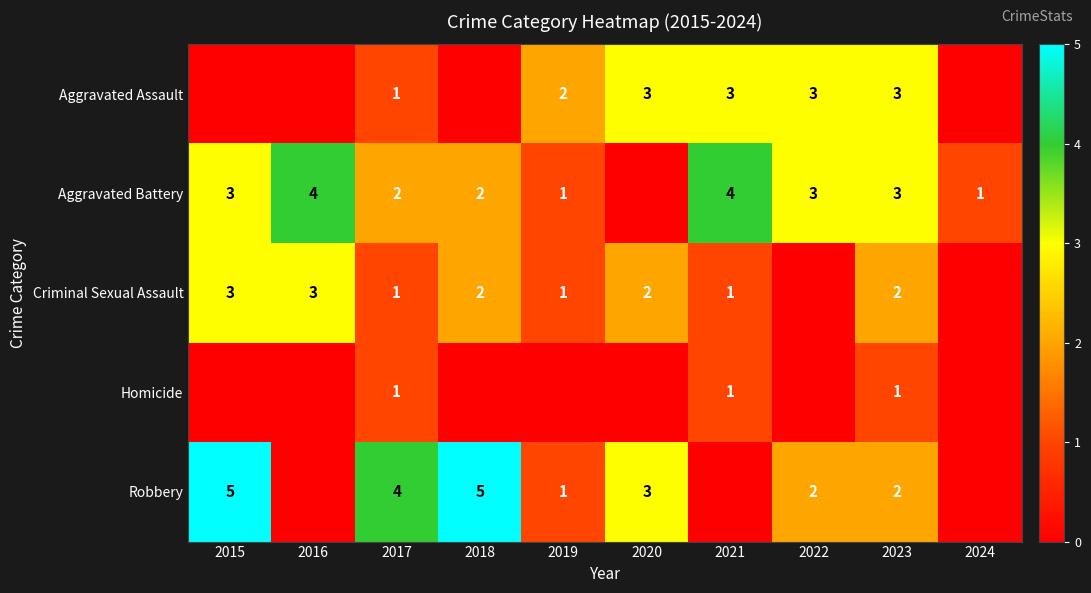

True or false: Criminal Sexual Assault has a value of 1 at 2016.

False